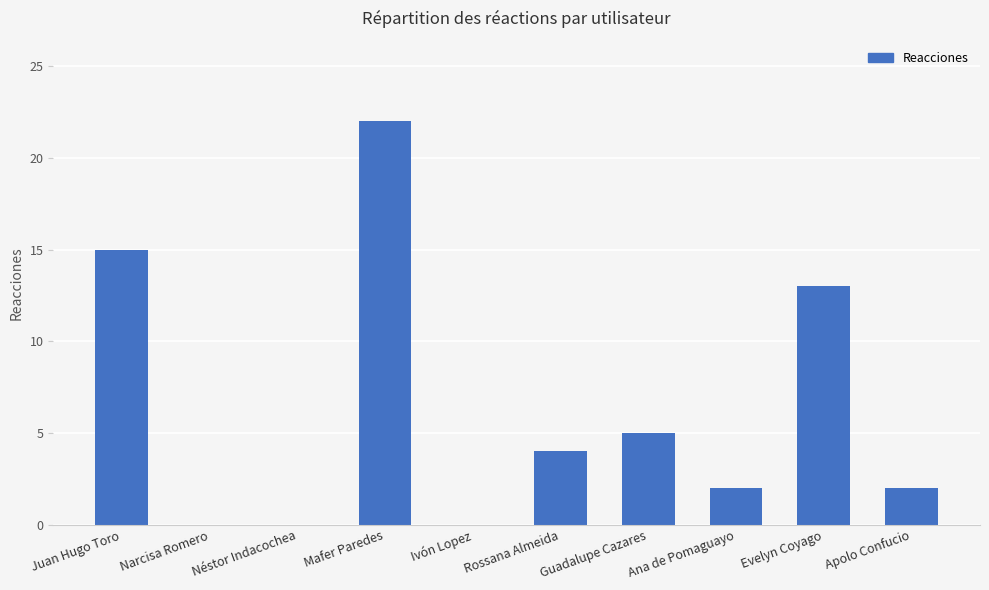

The chart shows a value of 4 at Rossana Almeida. True or false?

True